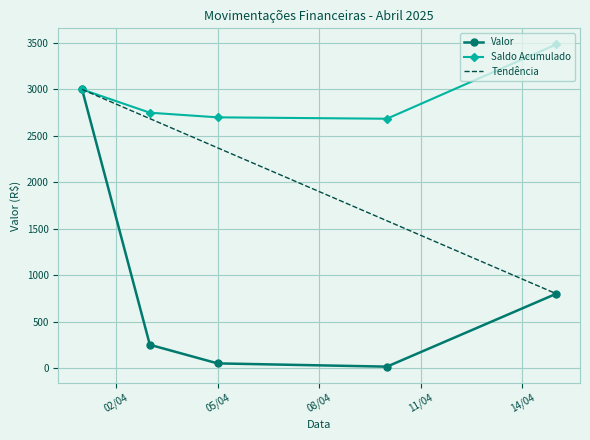

What is the difference between the maximum and second lowest values?

2950.0